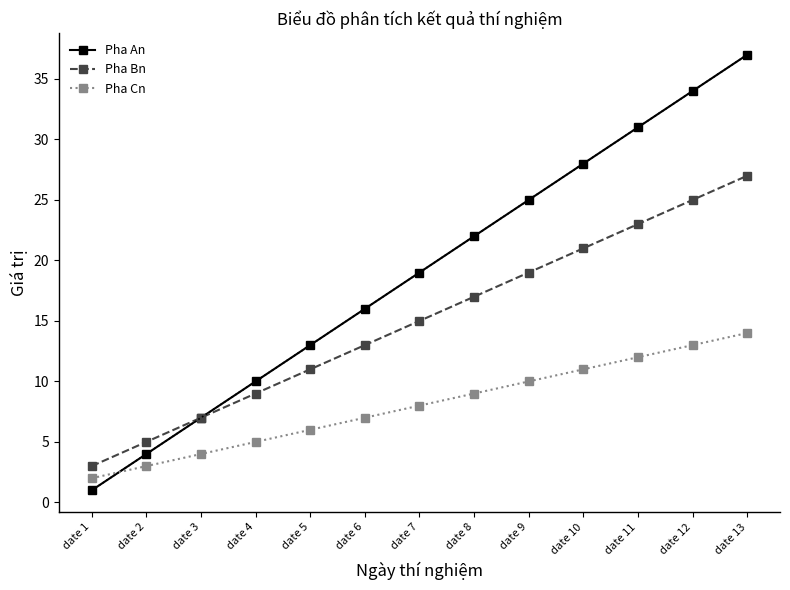

Where does the Pha Cn series first go above 8?

date 8